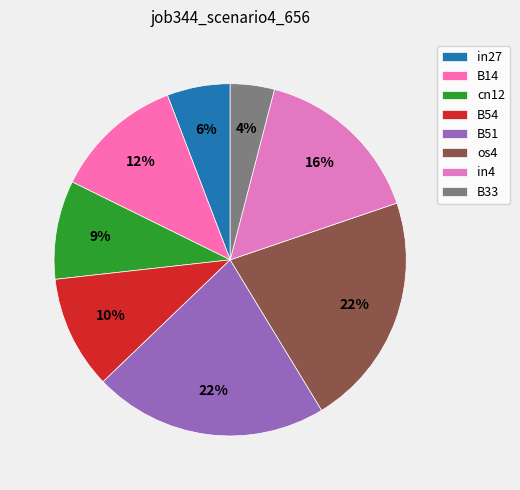

Which slice is the largest?

B51